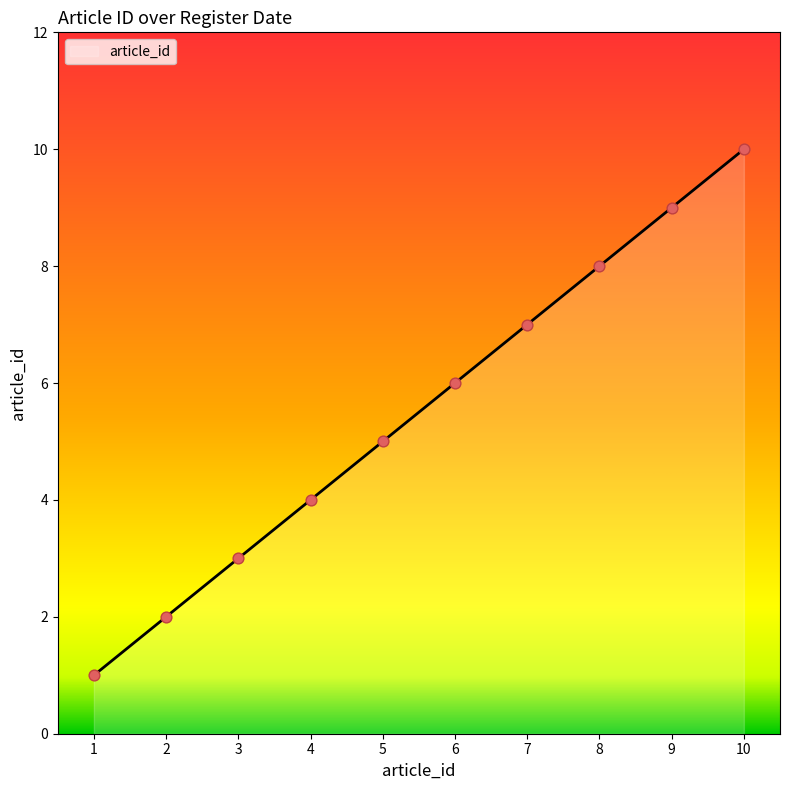

What is the change in value from 4 to 5?

+1